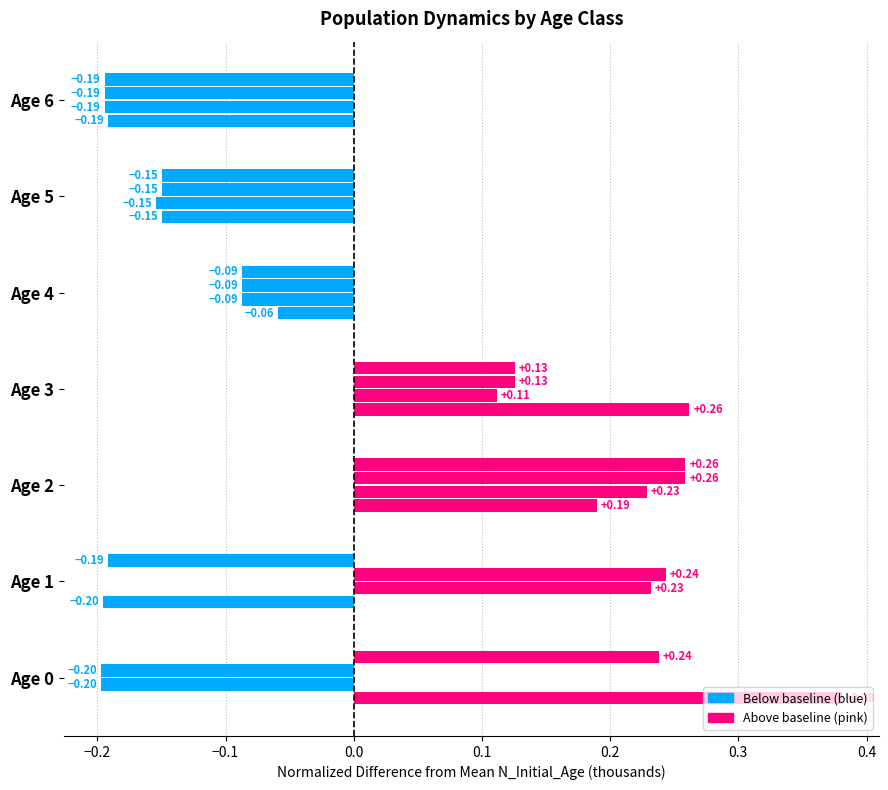

Count the number of categories in the chart.

7